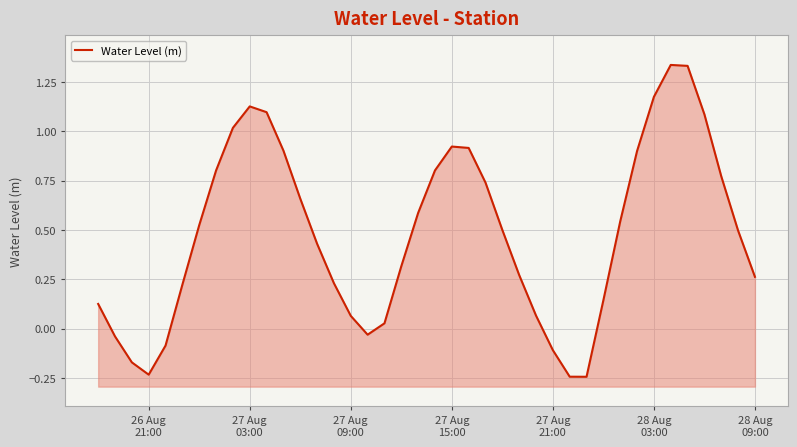

How many interior local peaks (higher than both neighbors) does the data have?

3